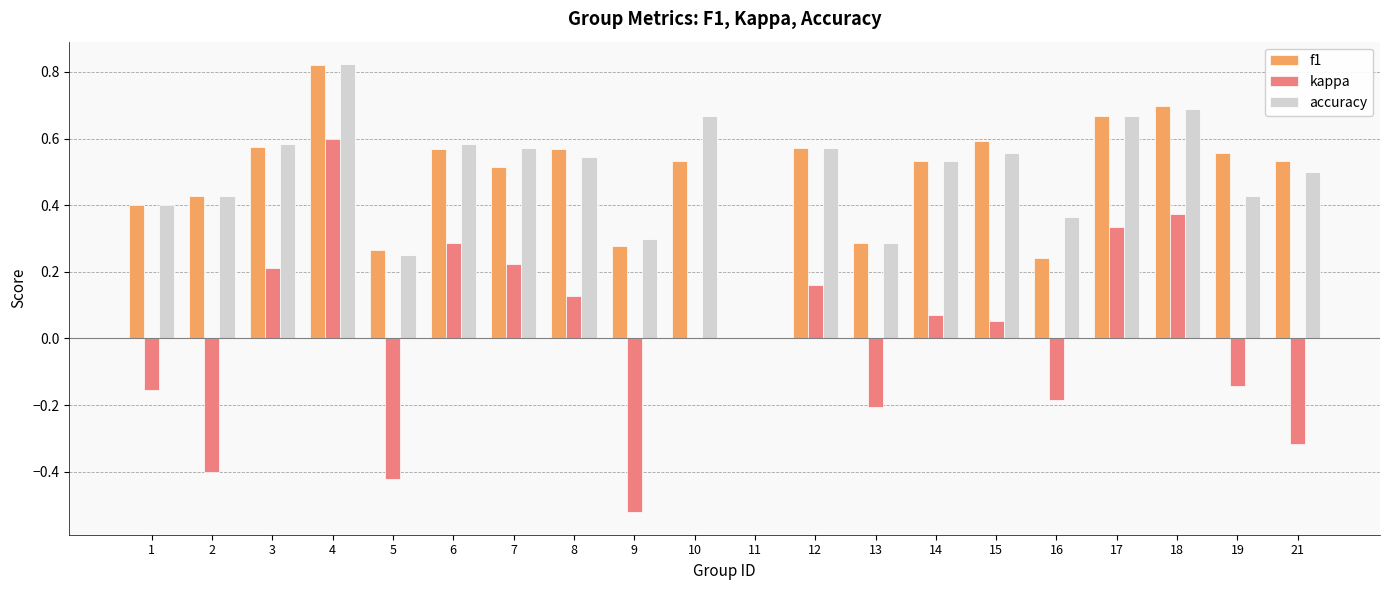

At which label does kappa reach its peak?

4